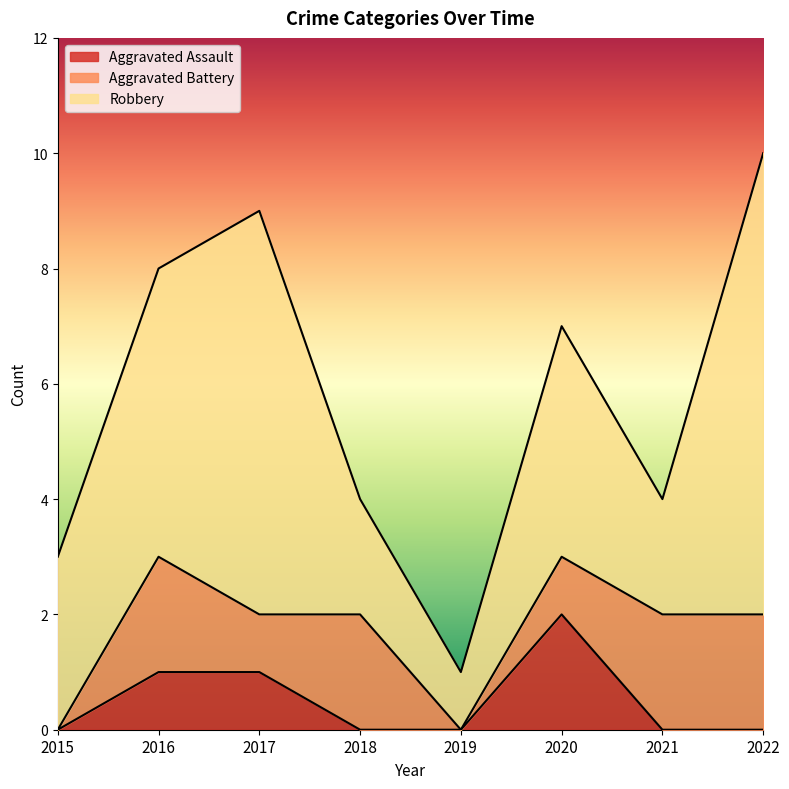

How many interior local valleys does the Aggravated Battery series have?

2